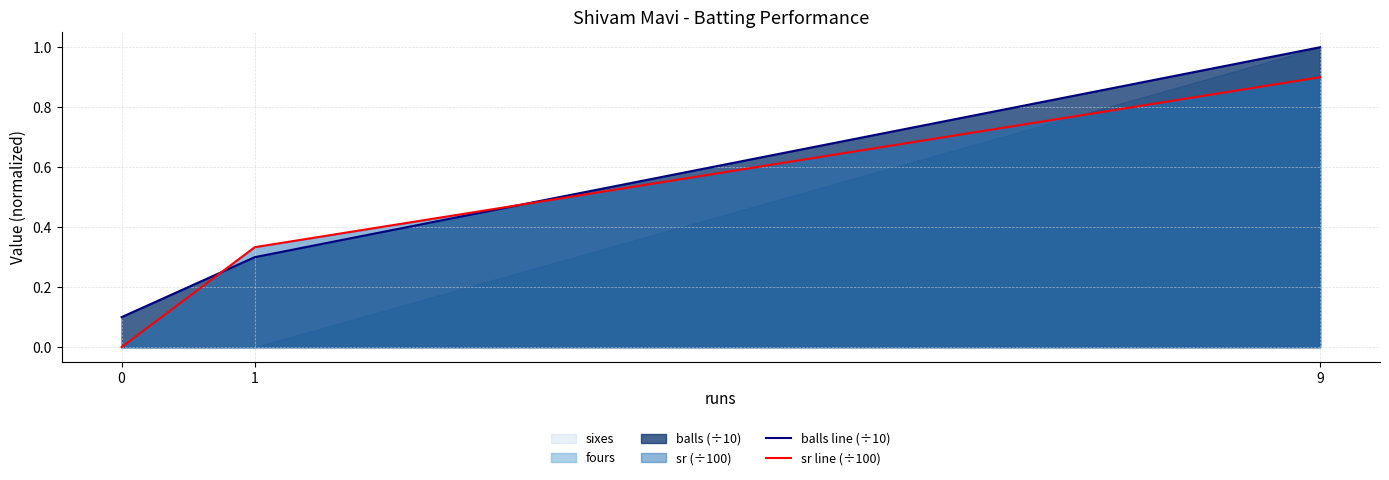

The value of balls line (÷10) at 1 is 0.2. True or false?

False